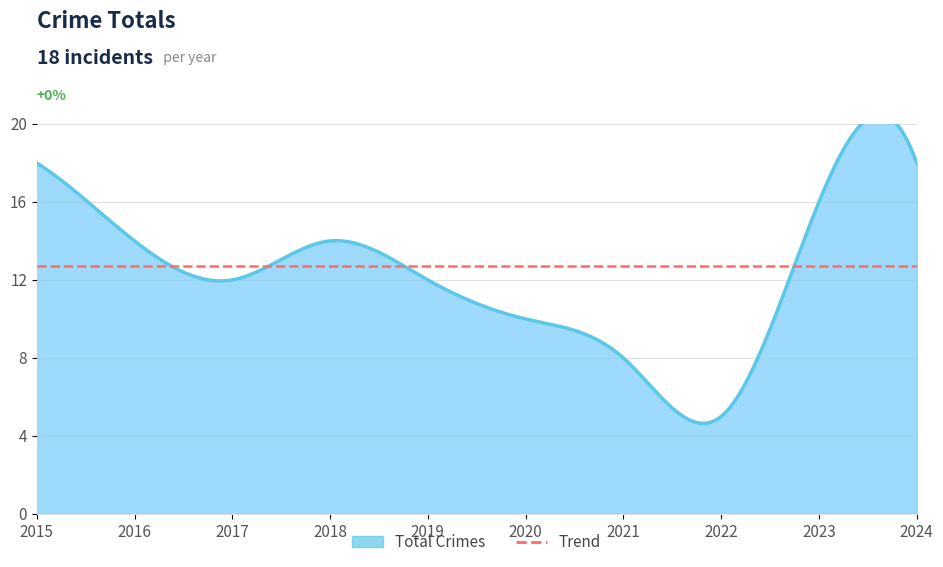

List the labels in order of value, smallest first.

2022, 2021, 2020, 2017, 2019, 2016, 2018, 2023, 2015, 2024